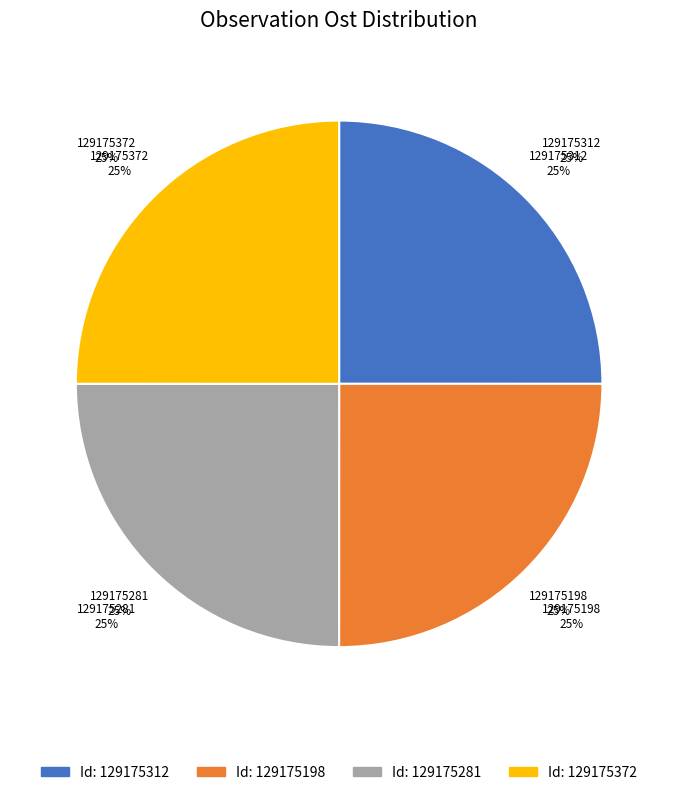

Count the number of slices in the pie.

4